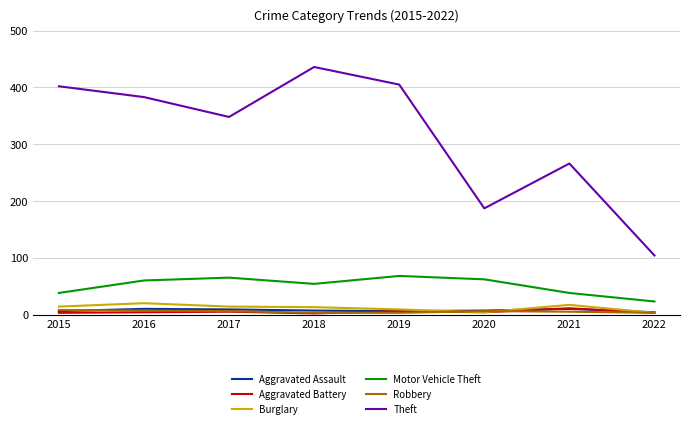

True or false: Aggravated Assault and Motor Vehicle Theft intersect in this chart.

False